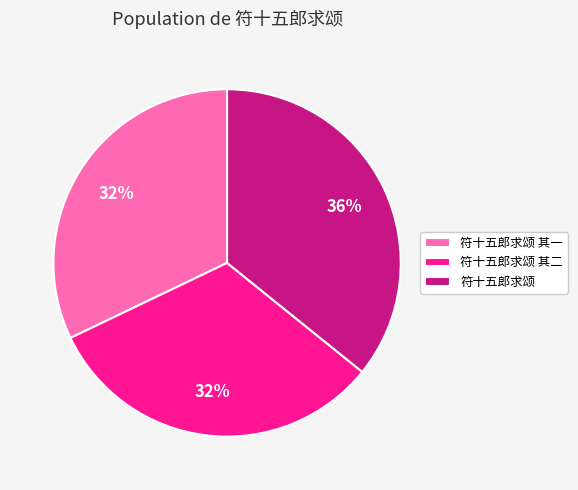

Does 符十五郎求颂 其一 account for over 50% of the chart?

No